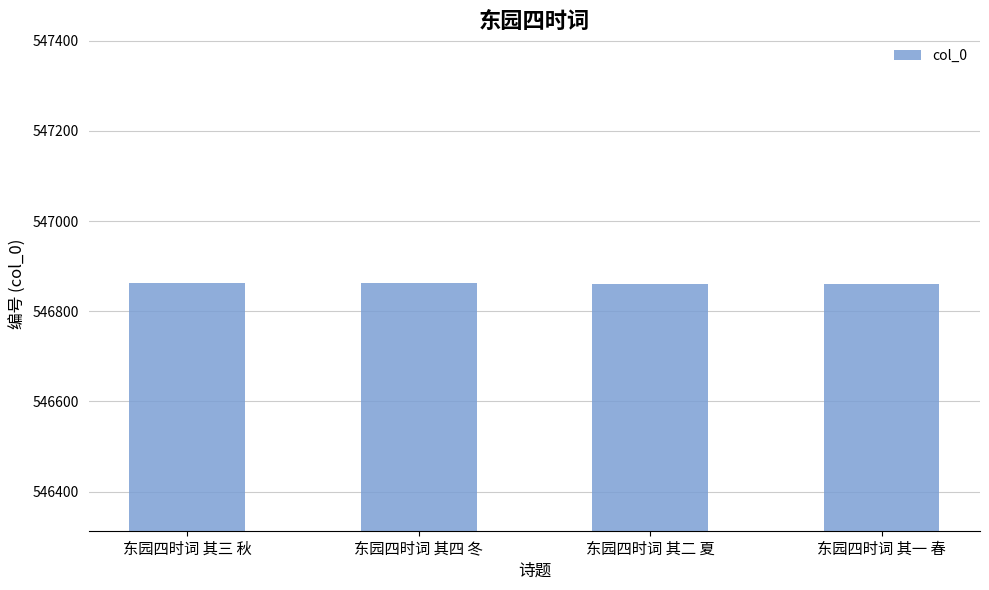

What is the maximum value shown in the chart?

546863